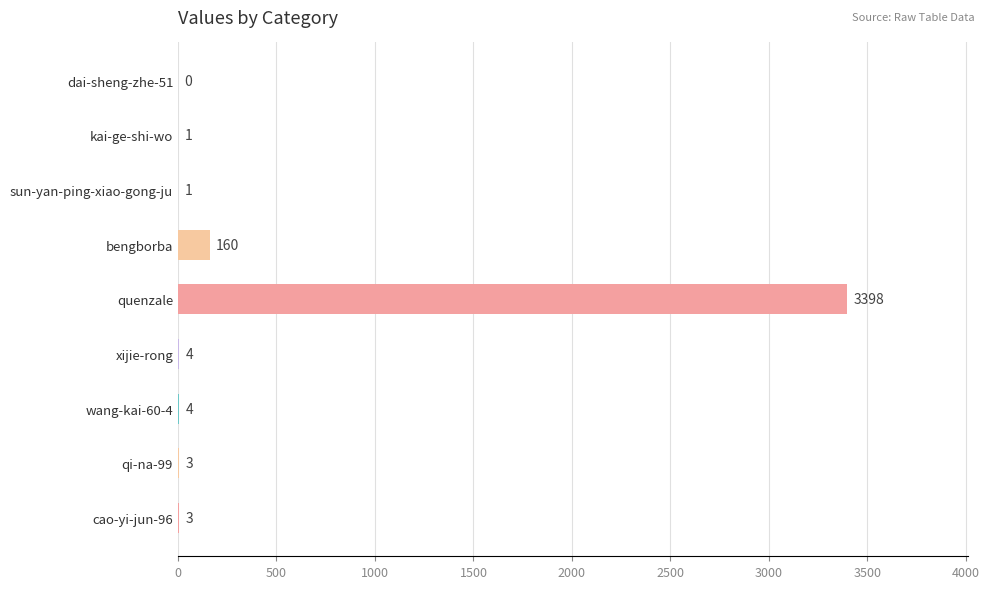

Approximately how many times larger is the value at qi-na-99 compared to sun-yan-ping-xiao-gong-ju?

3.0